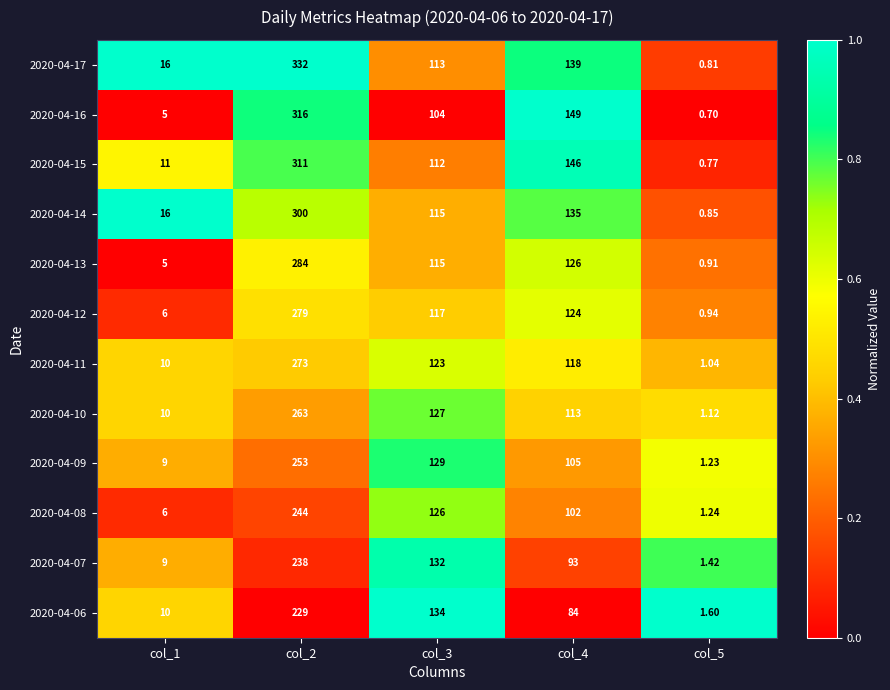

Is the value of 2020-04-09 at col_3 greater than the value of 2020-04-08 at col_1?

Yes